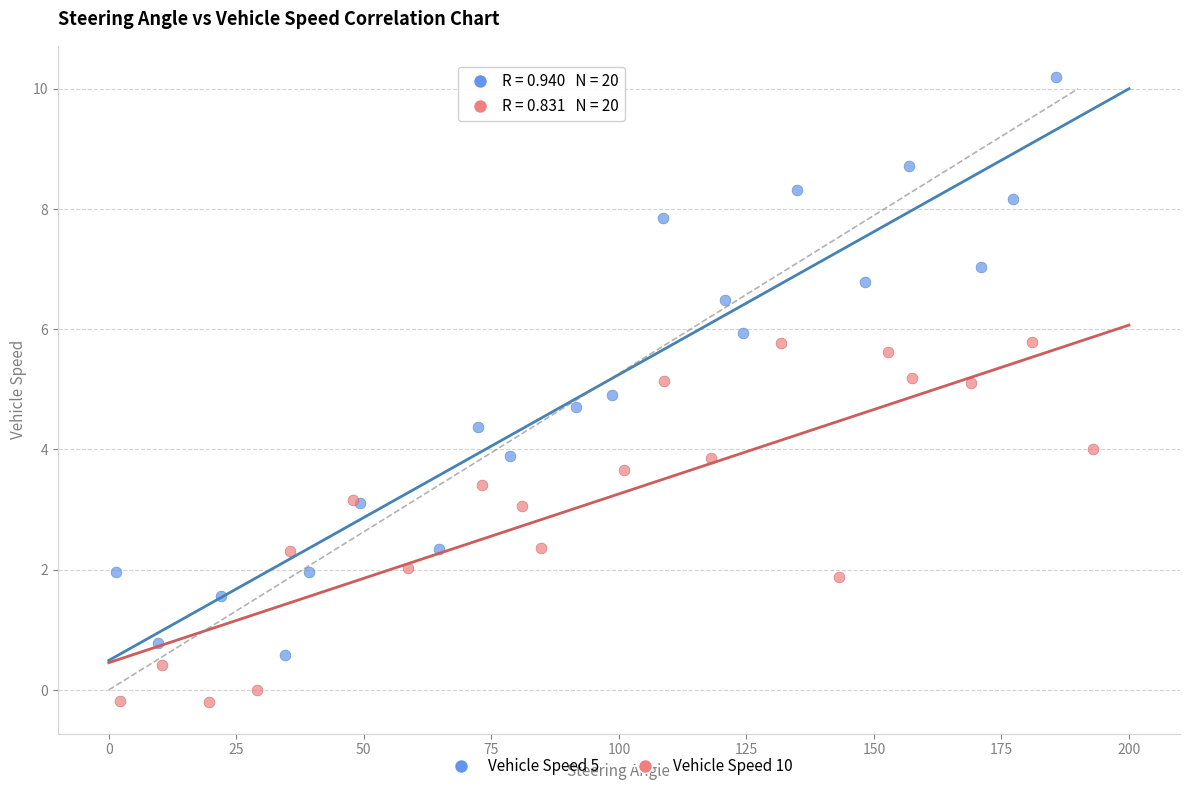

Which series reaches the minimum Y coordinate?

Vehicle Speed 10